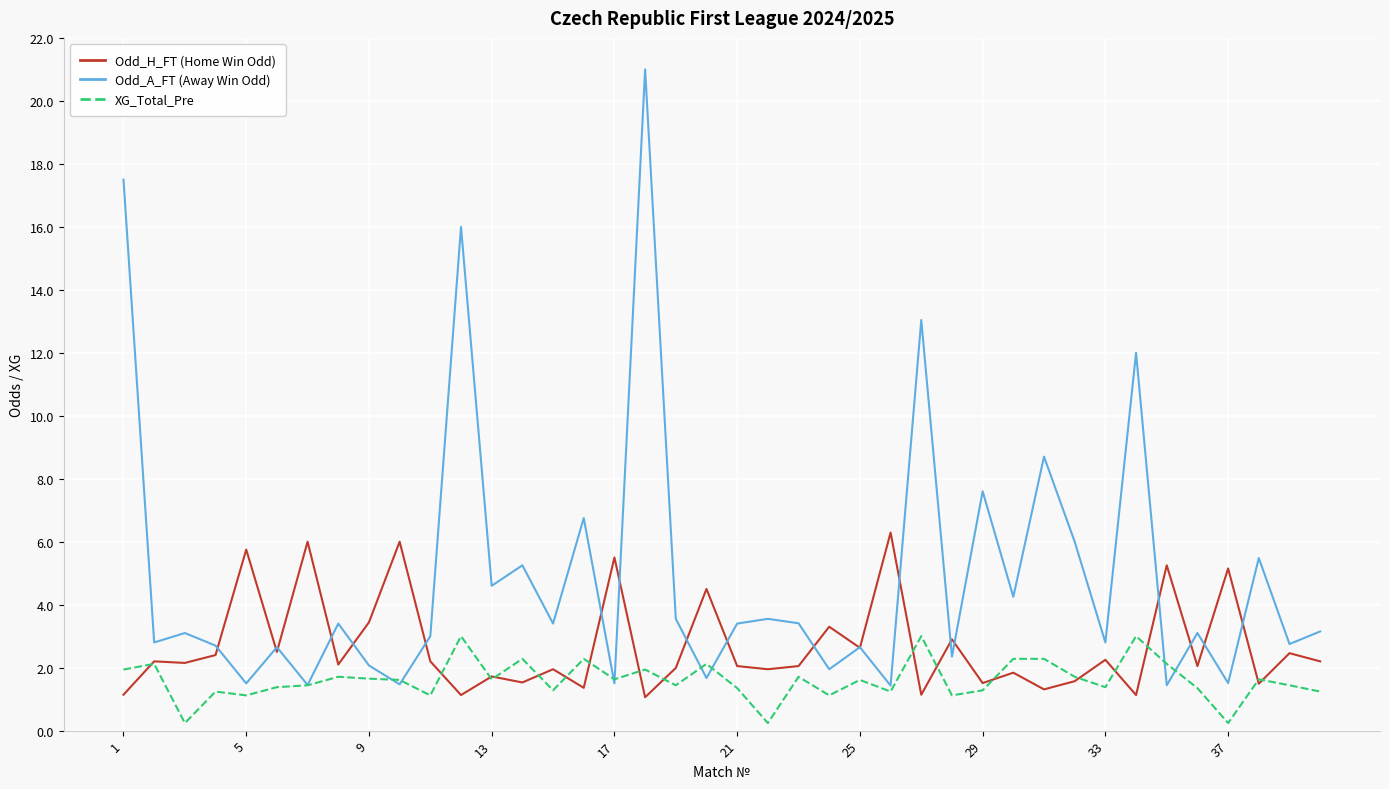

What is the maximum value shown in the chart?

21.0